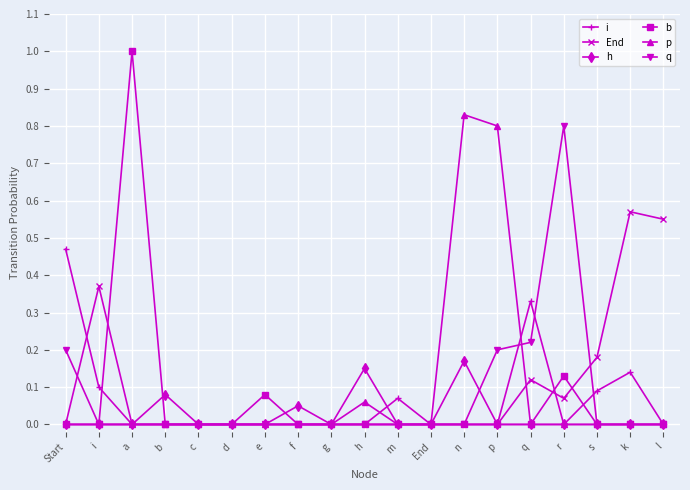

The value of End at c is -0.3. True or false?

False